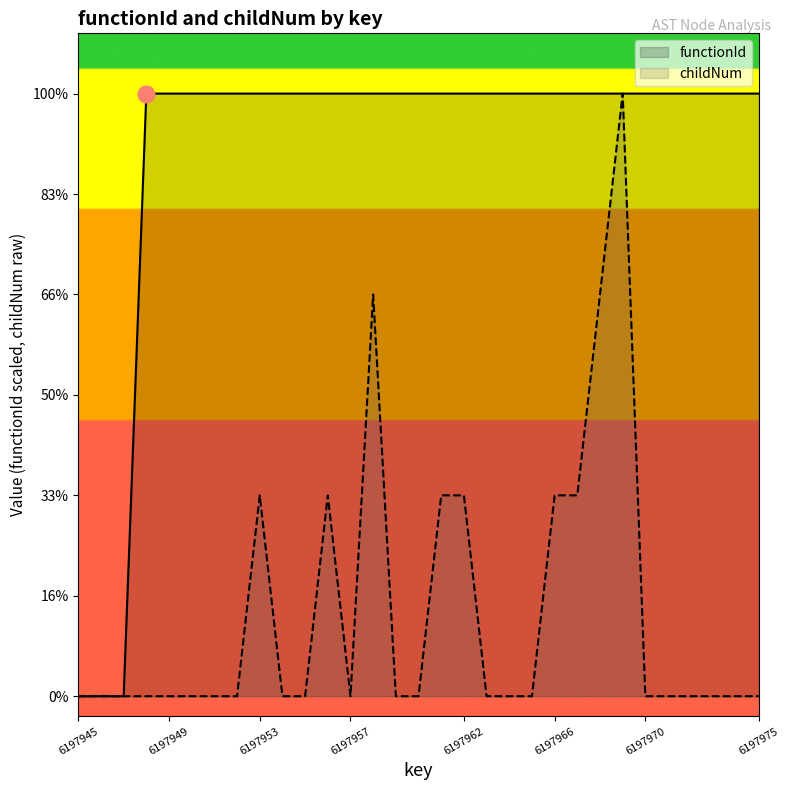

Between 6197957 and 6197970, which series saw the biggest shift?

functionId